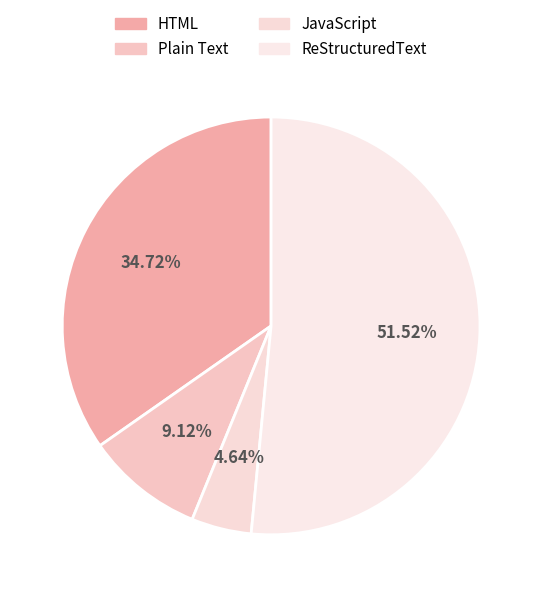

To the nearest percent, what percentage of the pie is ReStructuredText?

52%